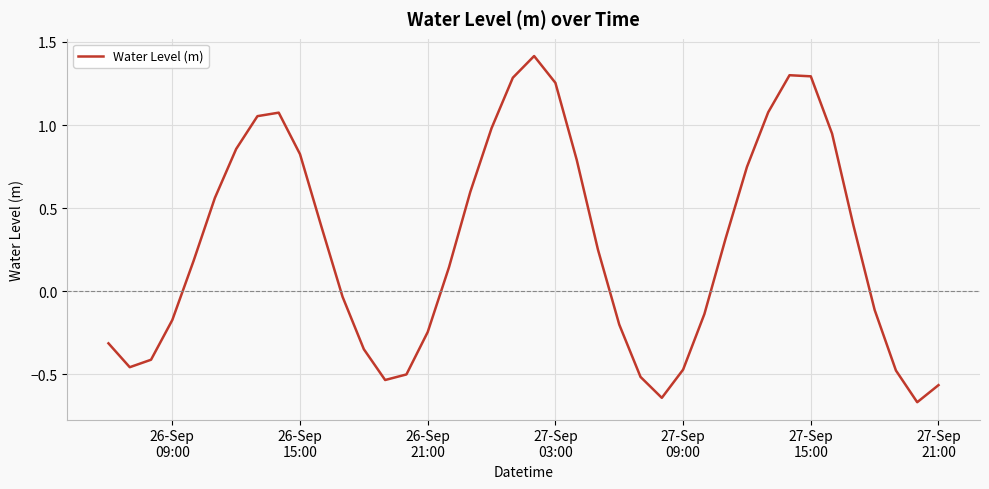

What is the greatest value displayed?

1.4